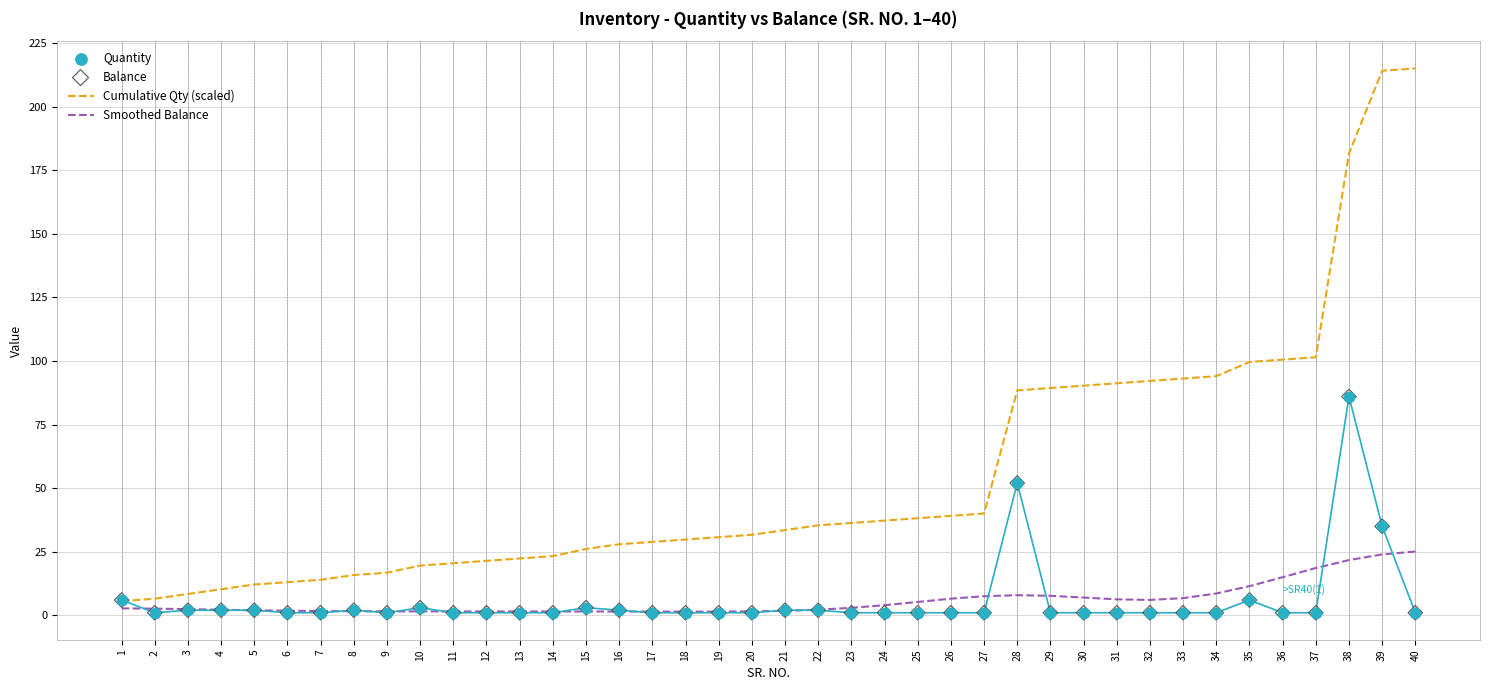

Which series has the largest Y range (max minus min)?

Cumulative Qty (scaled)